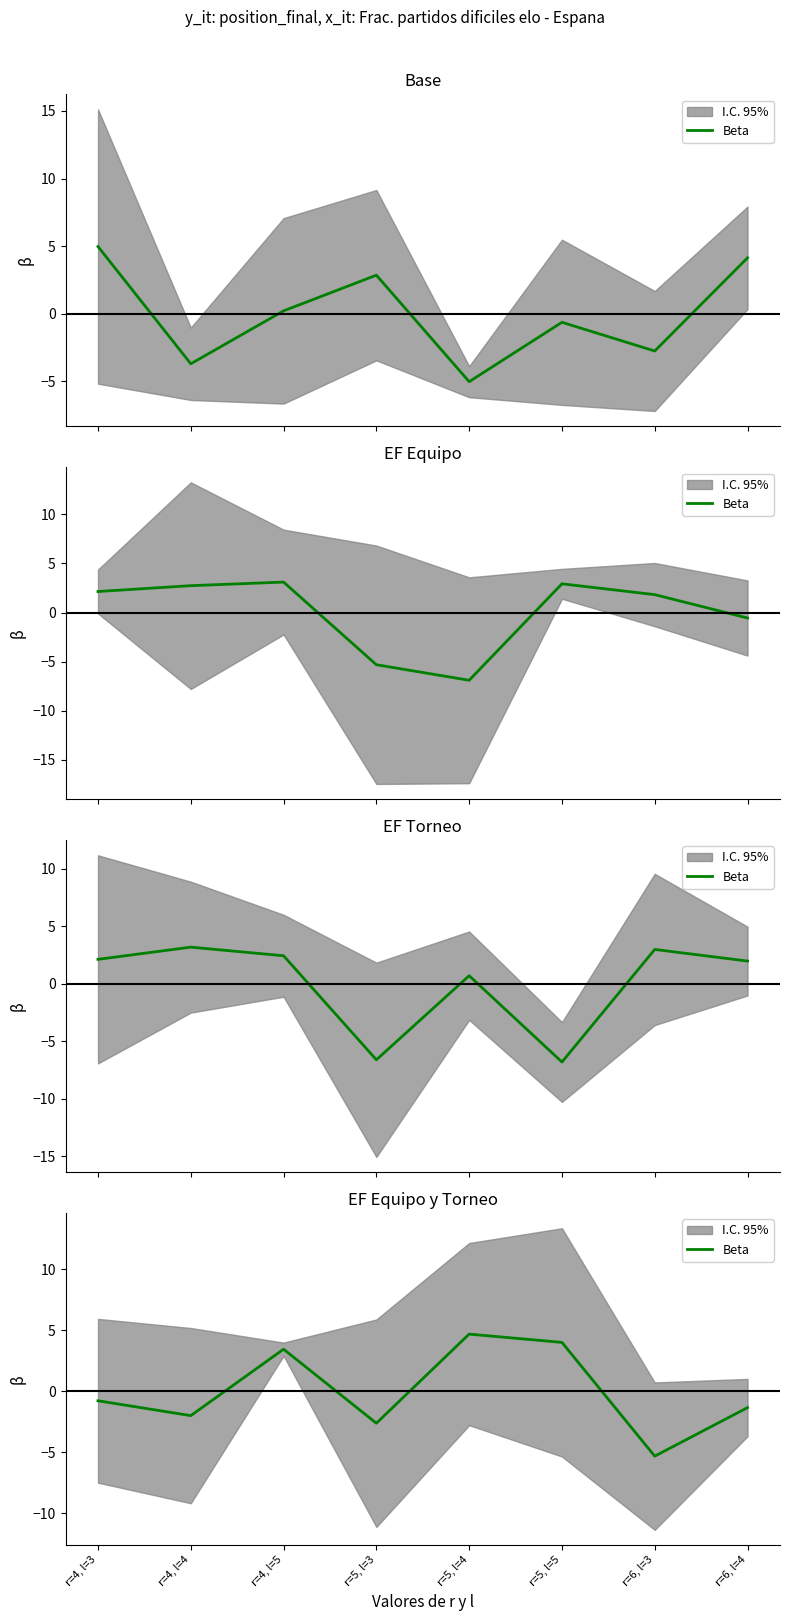

True or false: the data shows -2.6 at r=5, l=3.

True